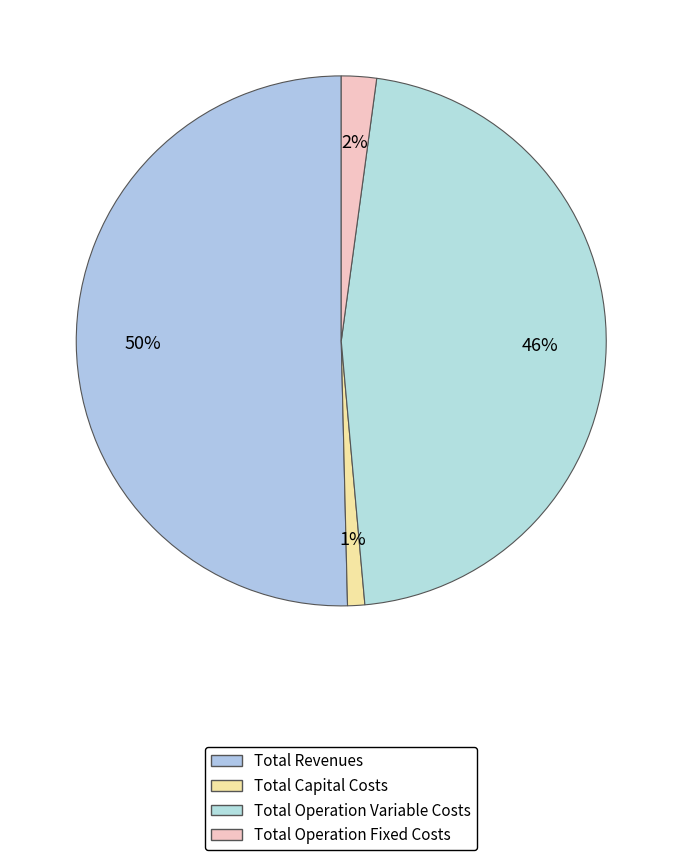

Is there a majority slice in this chart?

No